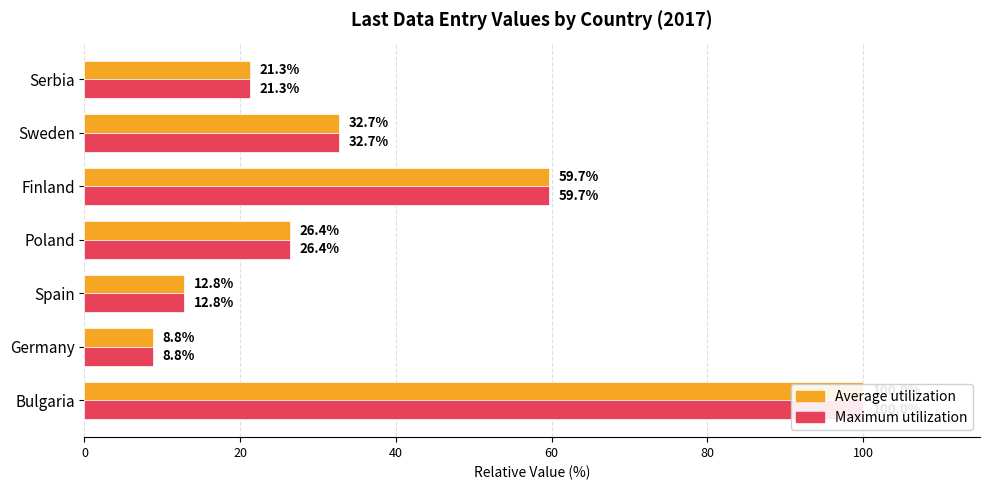

Rank the series at Bulgaria from lowest to highest value.

Average utilization, Maximum utilization